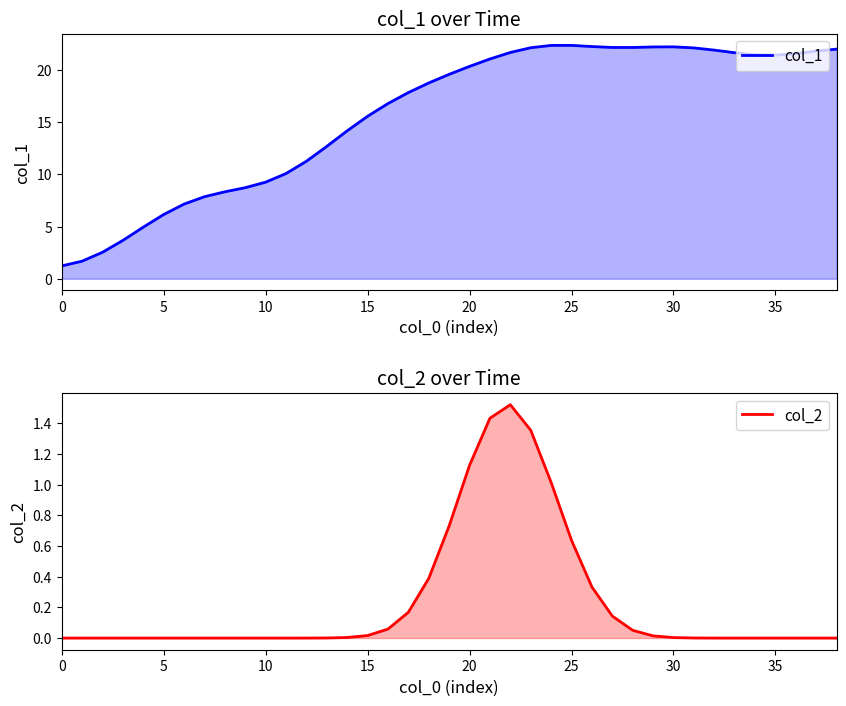

Between 18 and 36, which is larger?

36